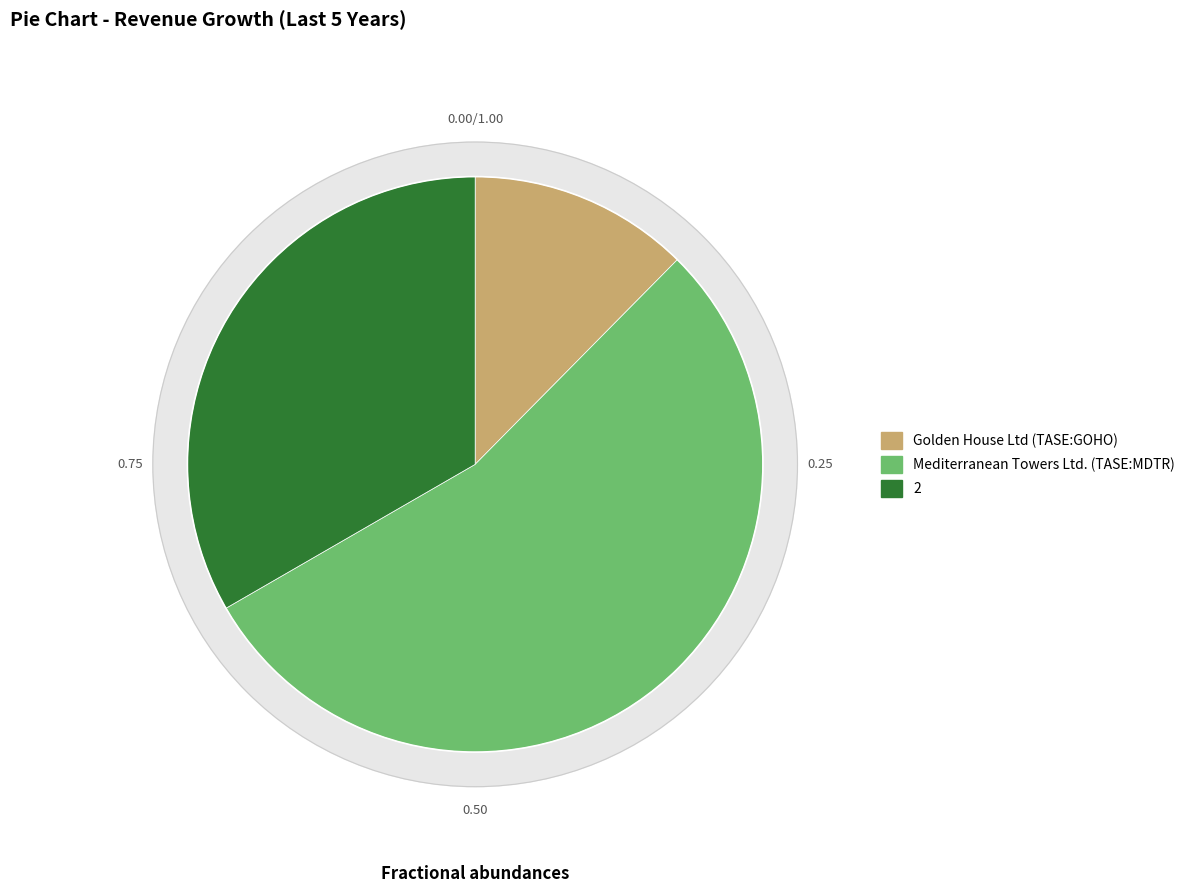

To the nearest percent, what is the average slice percentage?

33%